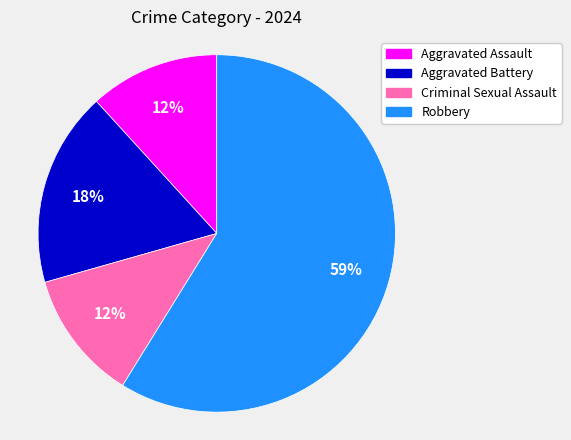

Does Robbery represent more than half of the total?

Yes